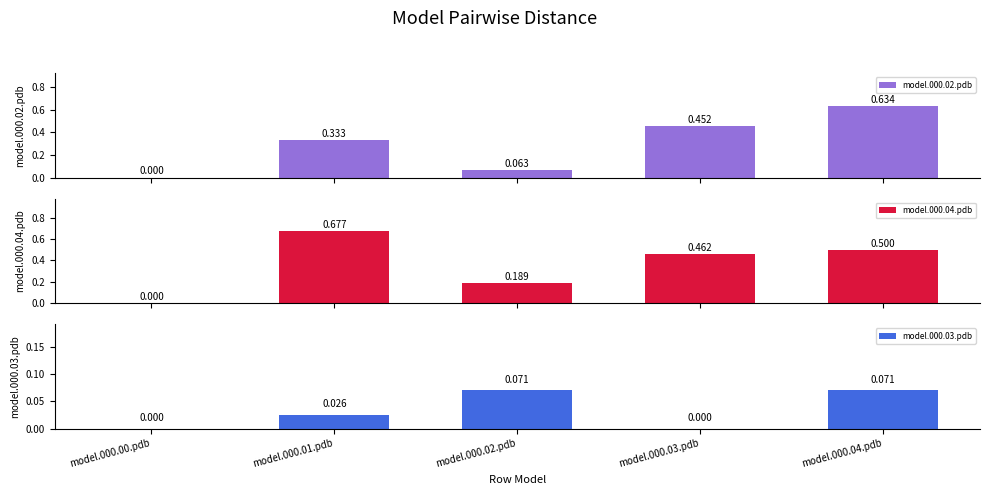

What is the label of the 5th bar from the left?

model.000.04.pdb